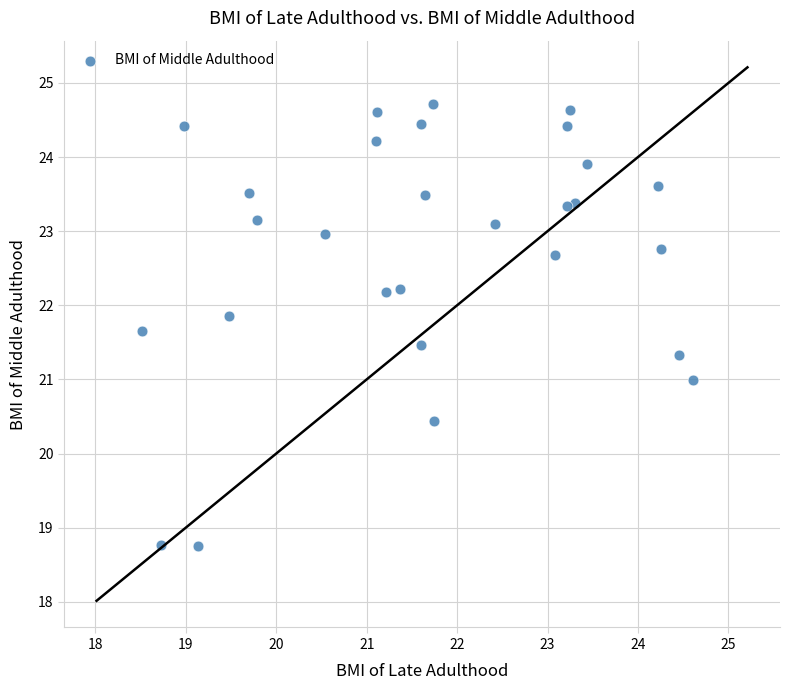

What is the range of Y values (max minus min)?

6.0